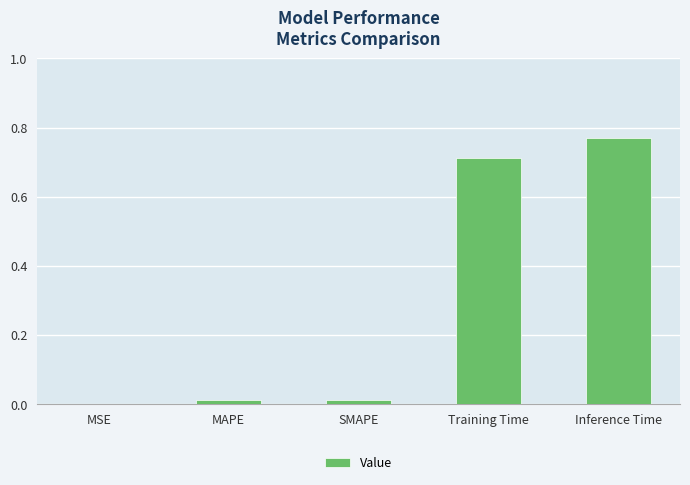

Which has a higher value, Inference Time or SMAPE?

Inference Time